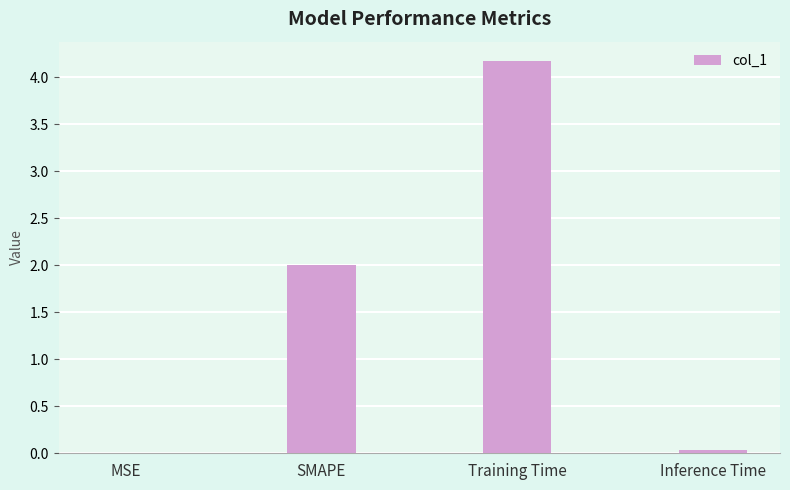

At which category does the chart reach its peak across all series?

Training Time